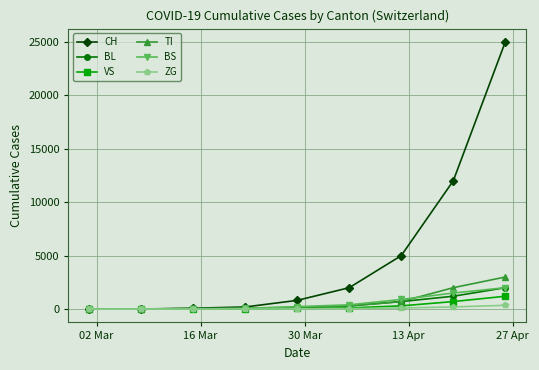

Which series has the largest range (max minus min)?

CH